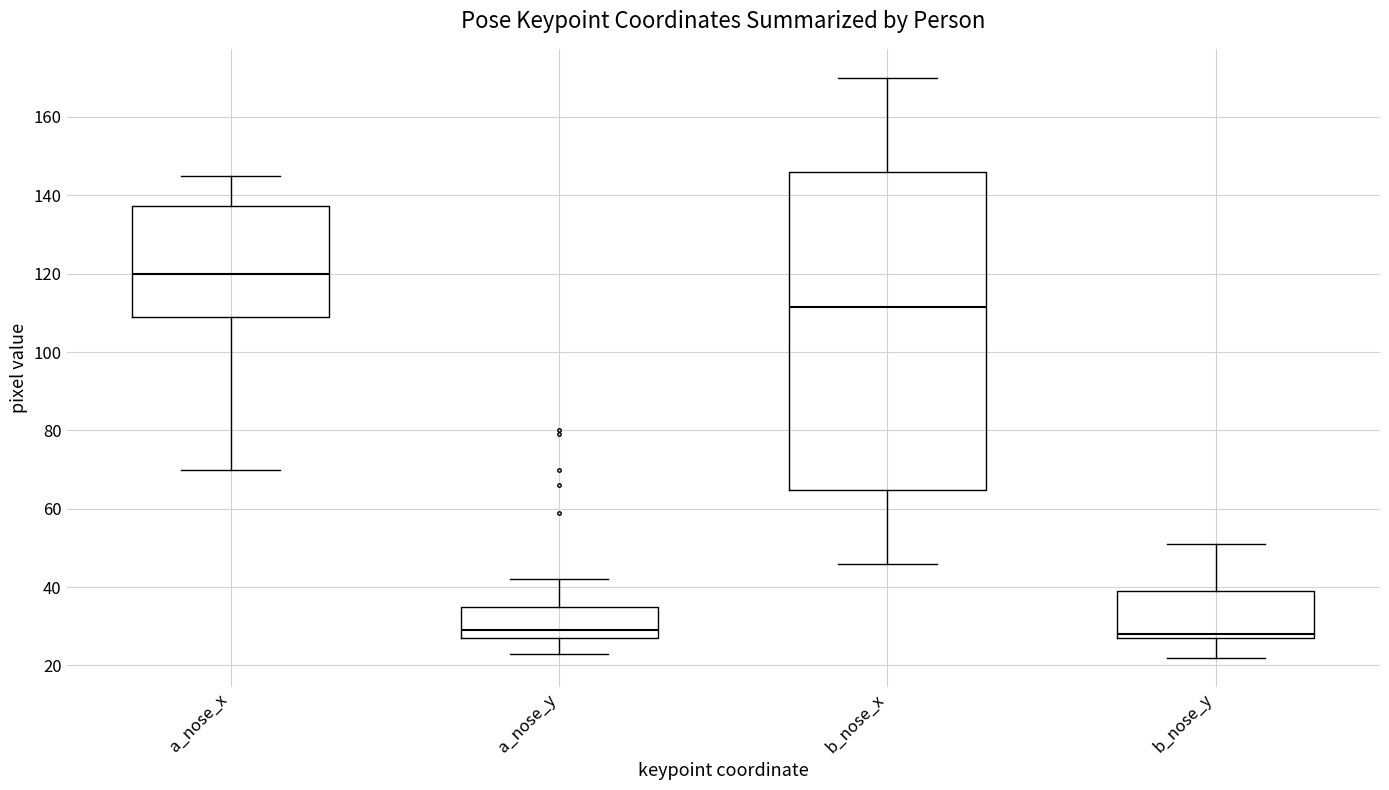

Reading left to right, read every box against the y-axis: the position of its median line, the range the box covers, and the ends of its whiskers. The values are not printed on the chart, so give them approximately, as read against the axis.

a_nose_x: median 120, box 110 to 138, whiskers 70 to 146
a_nose_y: median 30, box 28 to 36, whiskers 24 to 42
b_nose_x: median 112, box 64 to 146, whiskers 46 to 170
b_nose_y: median 28 (just above the box's lower edge), box 28 to 40, whiskers 22 to 52